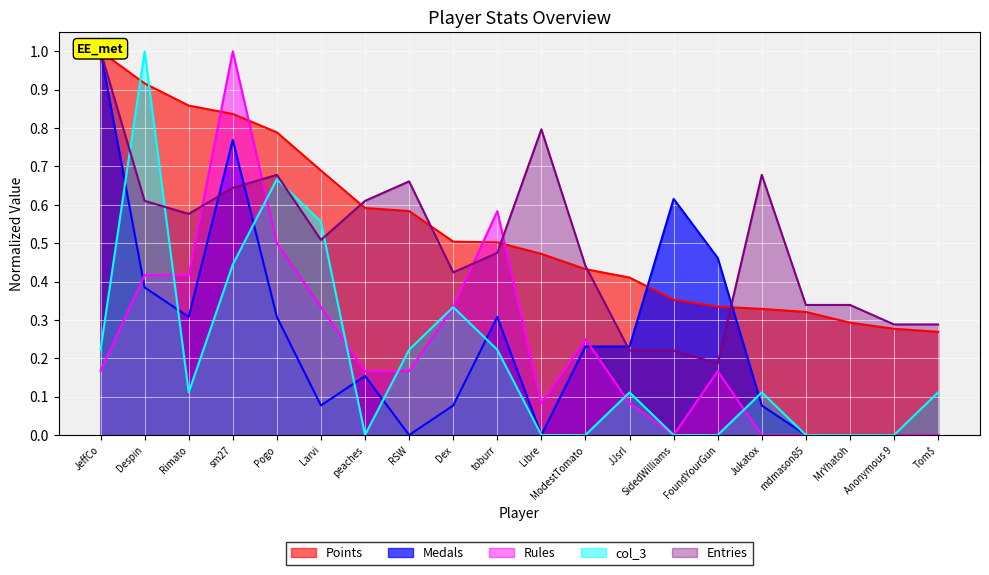

What are all the series names shown in the legend?

Points, Medals, Rules, col_3, Entries